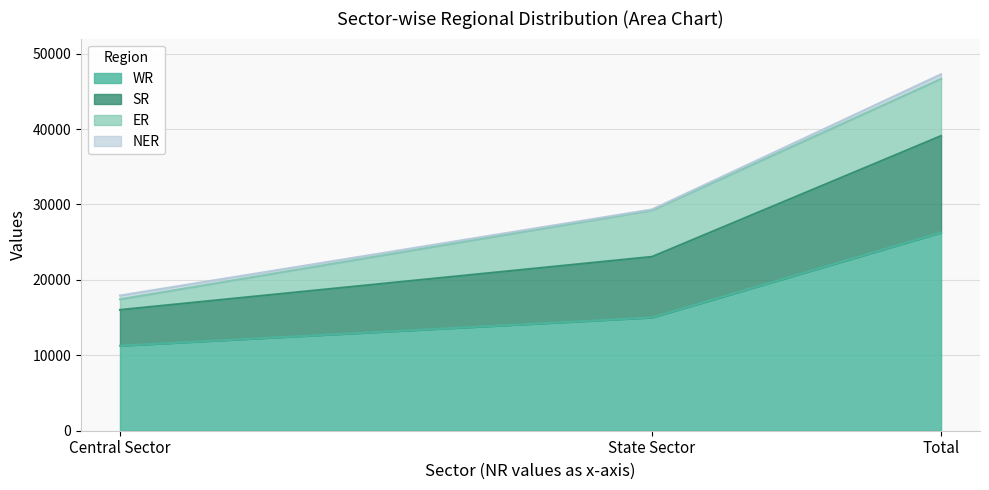

At which category is the sum across all series the highest?

Total